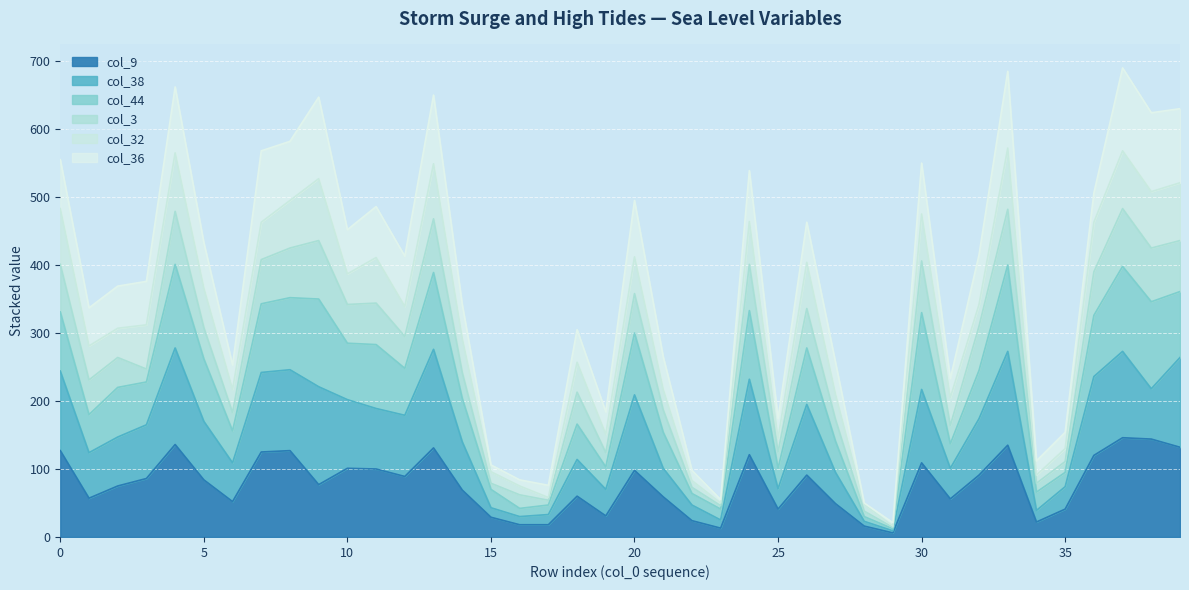

What is the smallest value displayed?

6